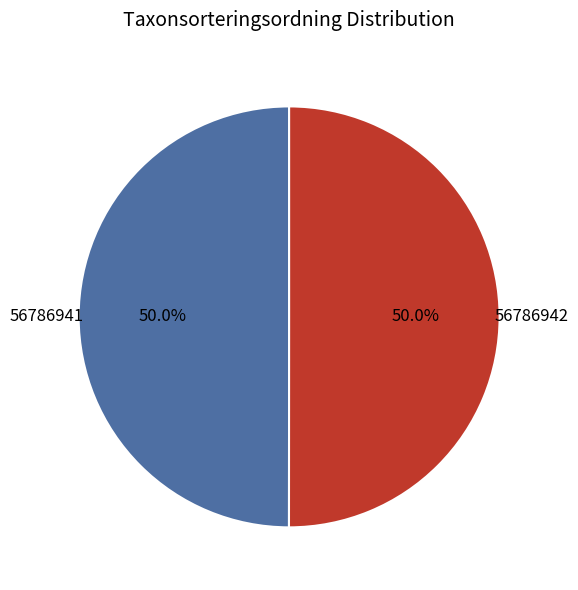

Rank the categories by value from lowest to highest.

56786941, 56786942